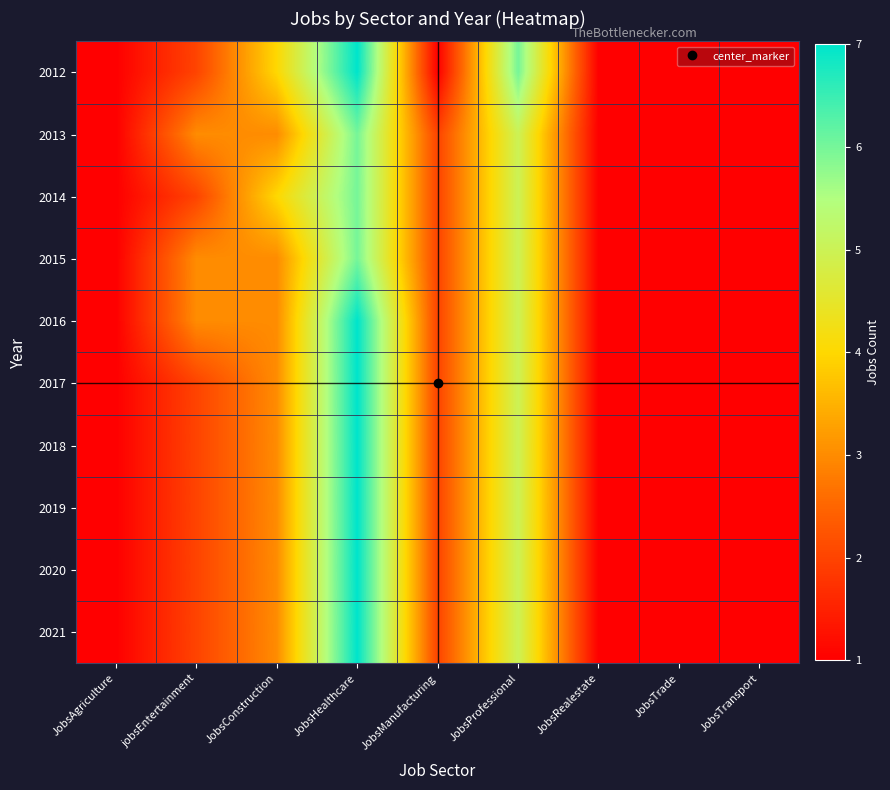

Which label corresponds to the largest value in the chart?

JobsHealthcare